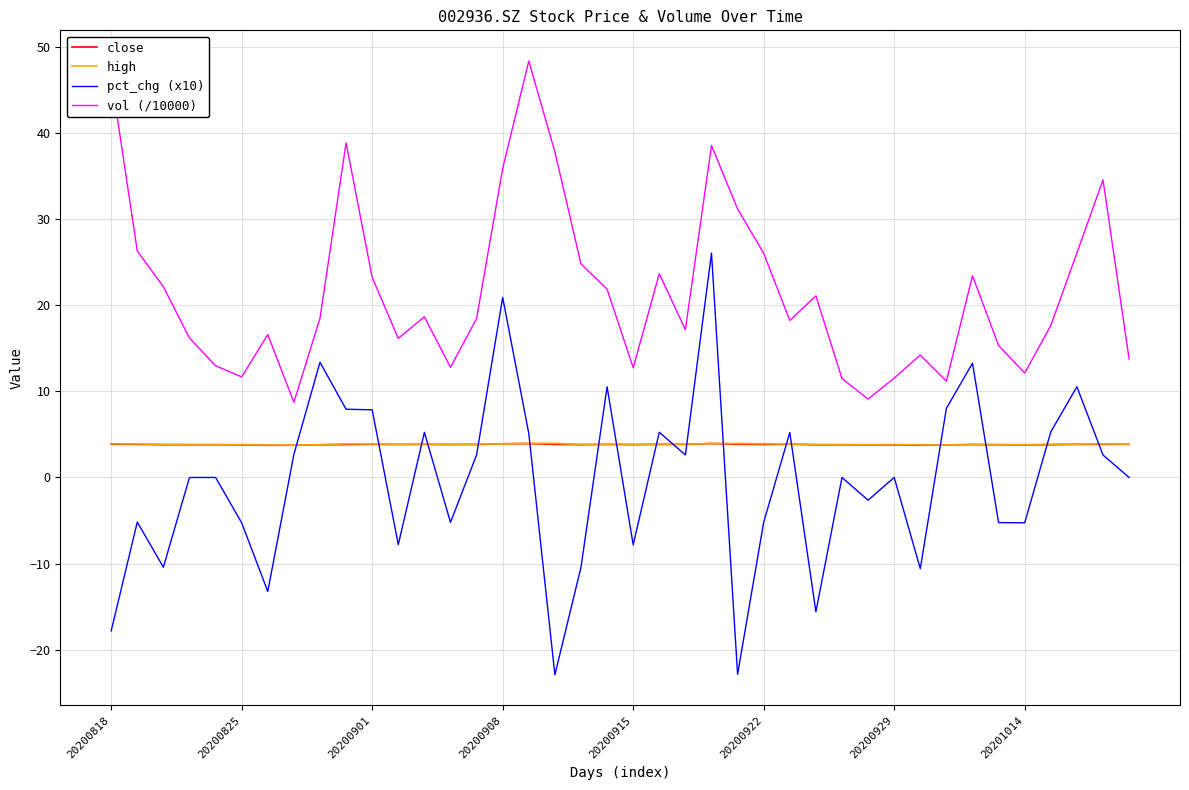

Which series has the largest total across all categories?

vol (/10000)